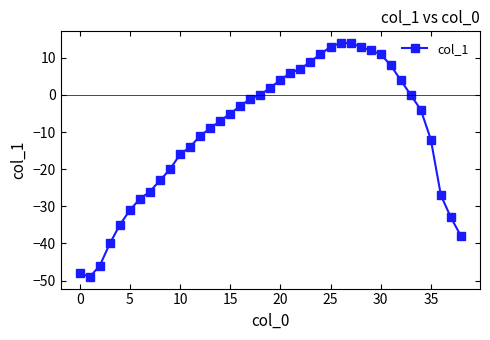

What is the value of the 13th point from the left?

-11